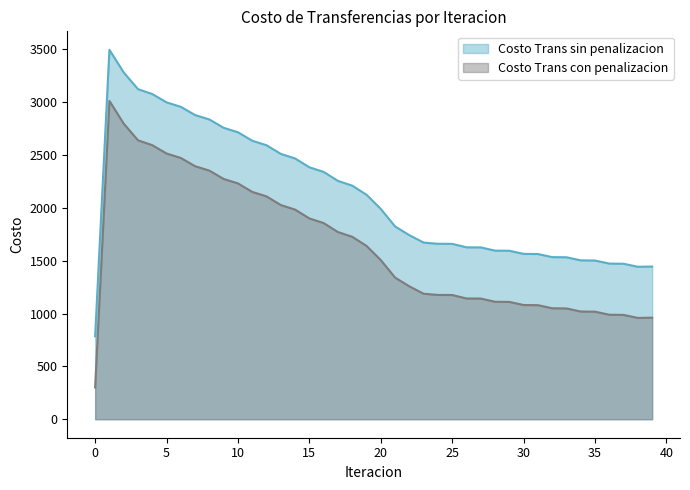

Which series has the largest range (max minus min)?

Costo Trans con penalizacion